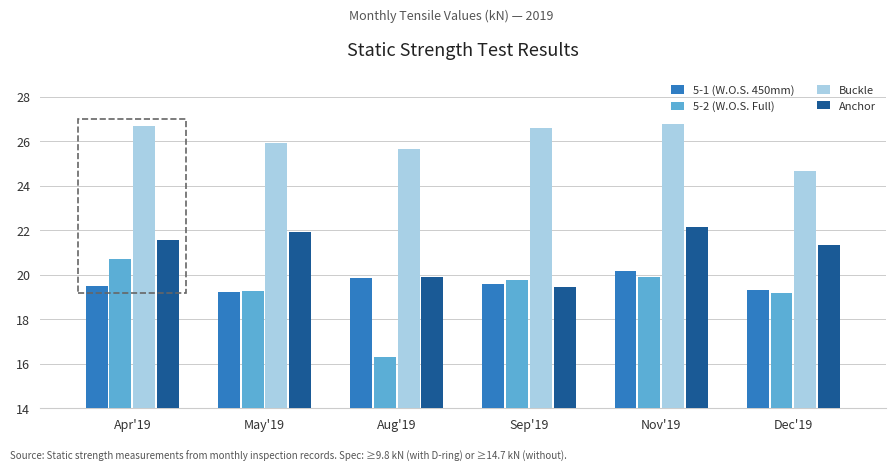

The 5-2 (W.O.S. Full) series shows 19.3 at May'19. True or false?

True